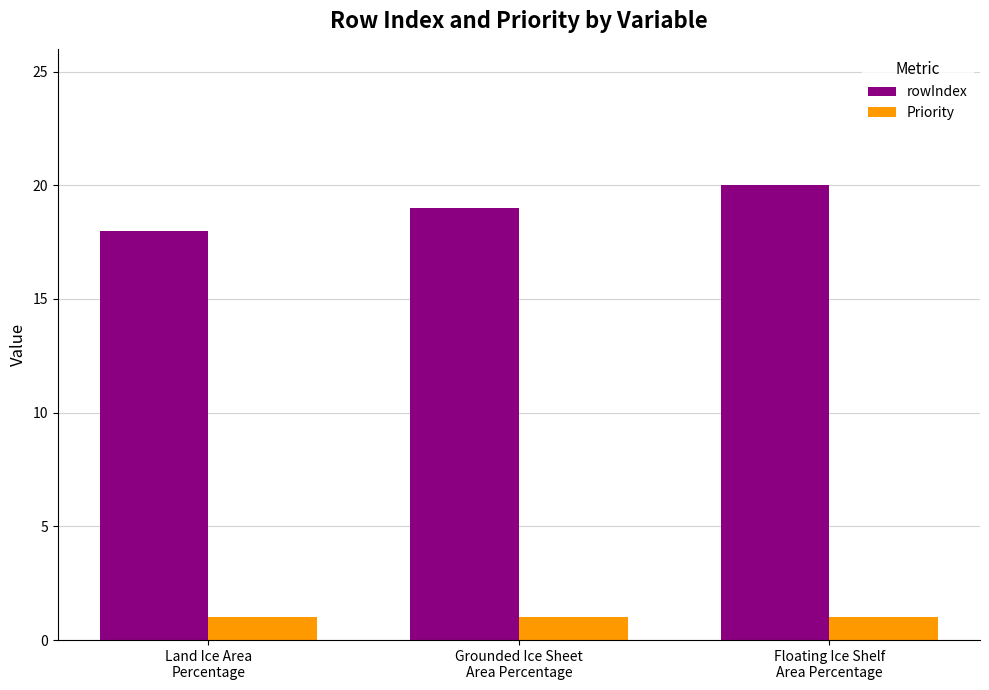

What is the highest value of the Priority series?

1